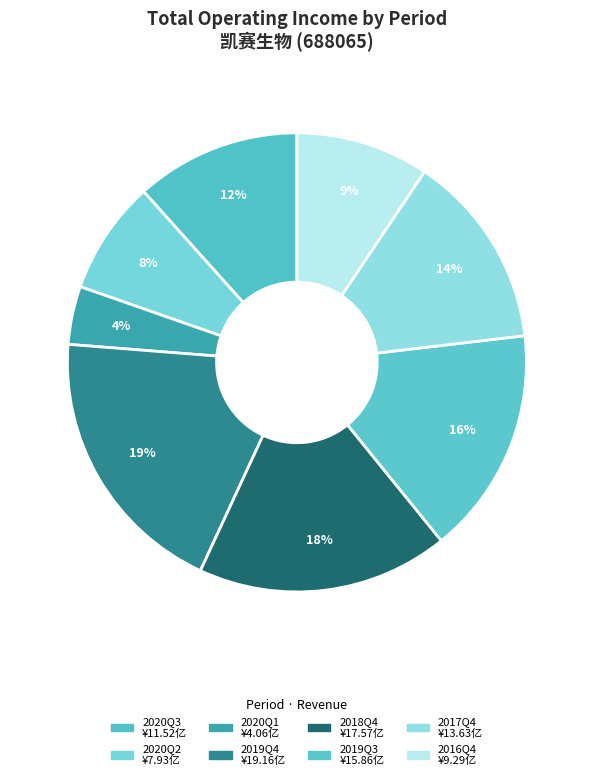

How many slices are in this pie chart?

8